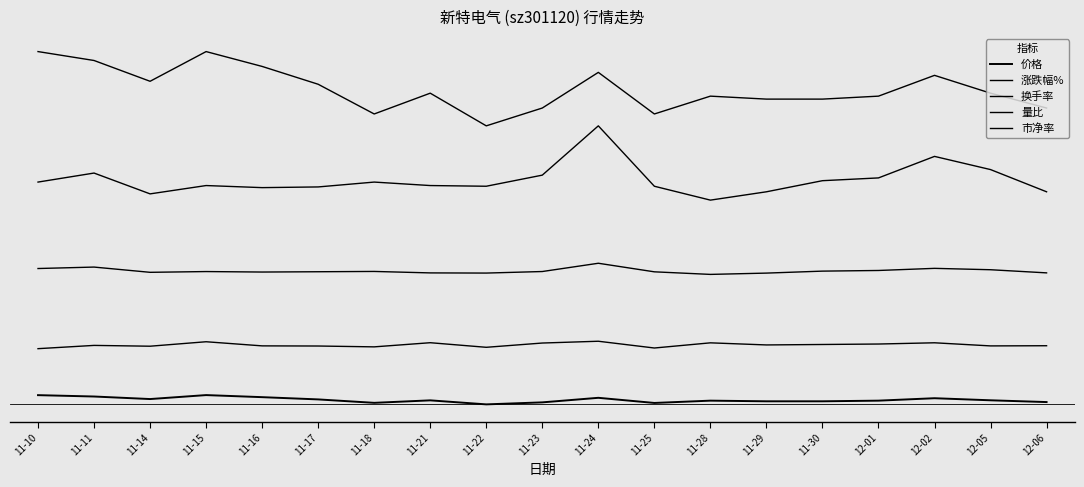

Rank the series by their maximum value, from lowest to highest.

价格, 涨跌幅%, 换手率, 量比, 市净率